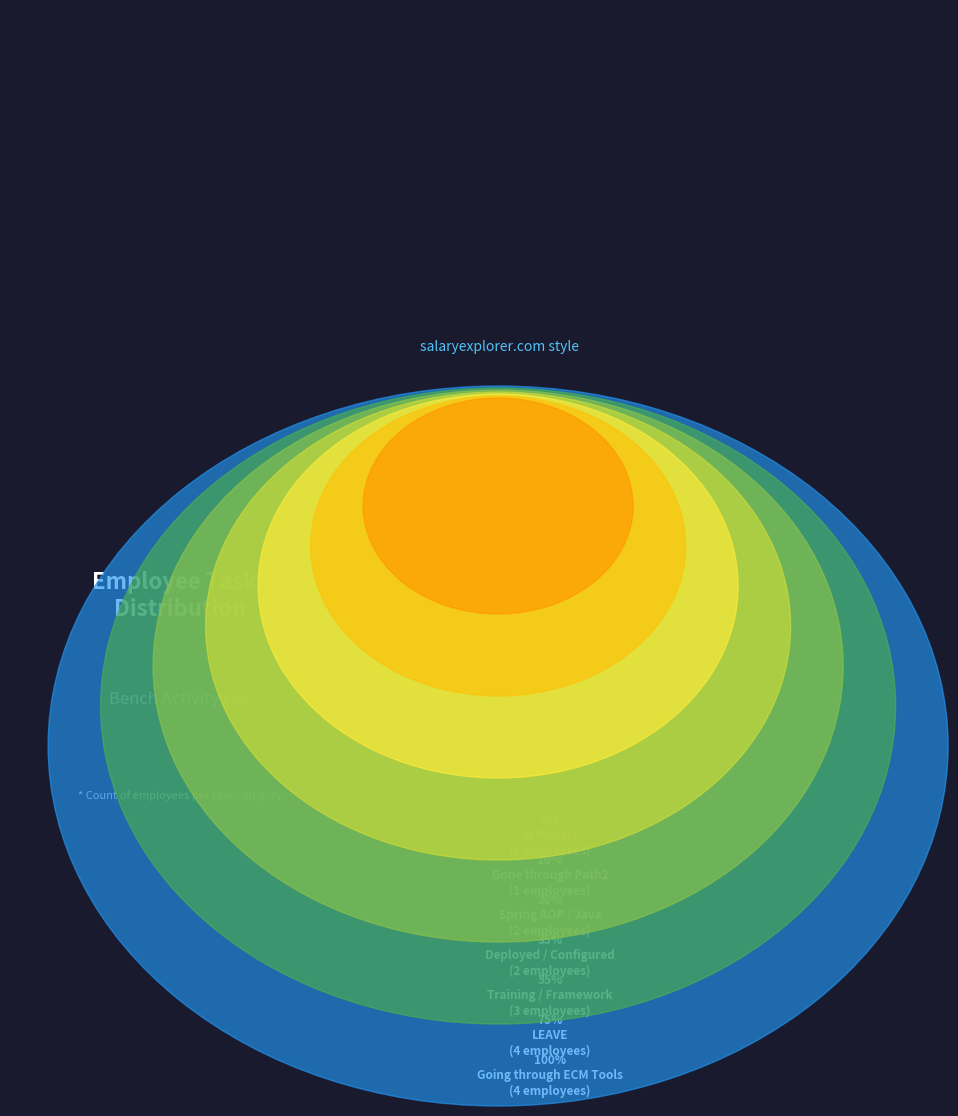

What portion of the pie excludes Spring AOP / Java?

88.2%